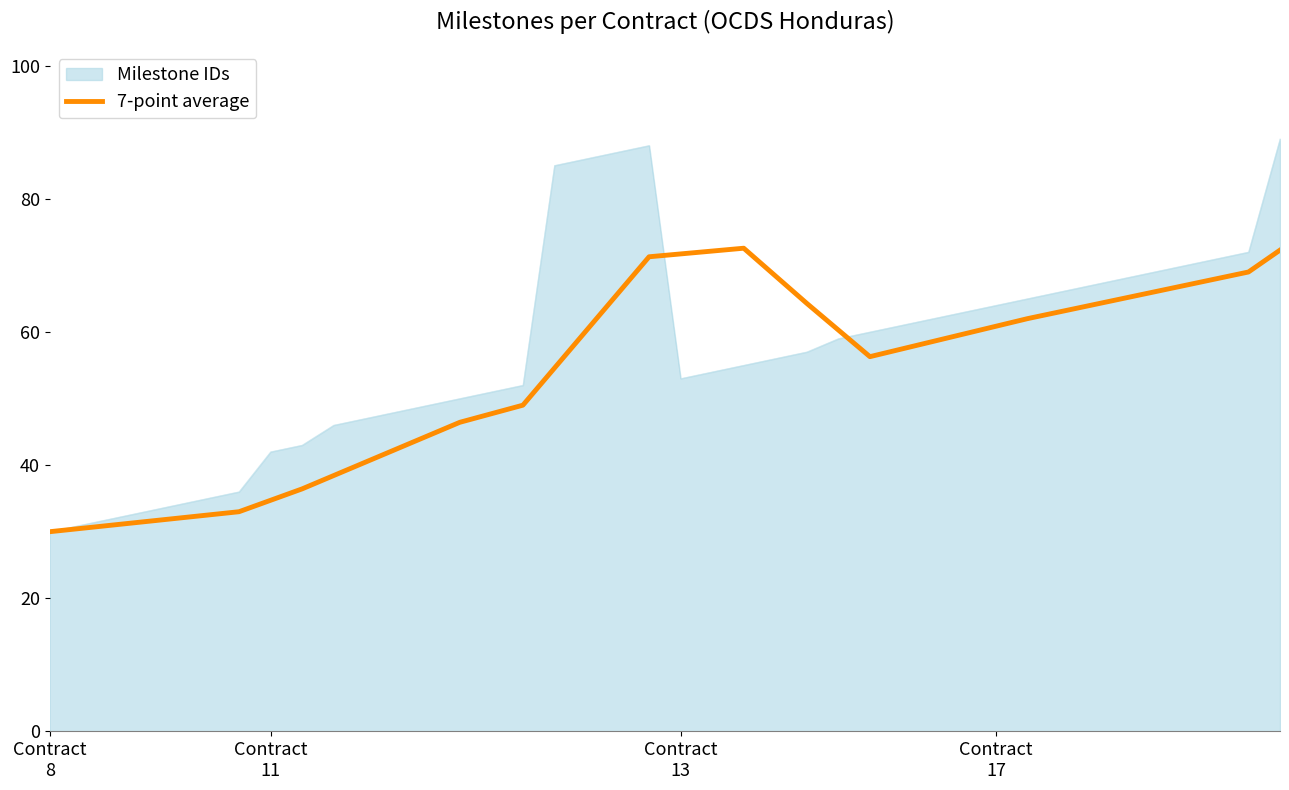

Which series has the widest spread of values?

Milestone IDs